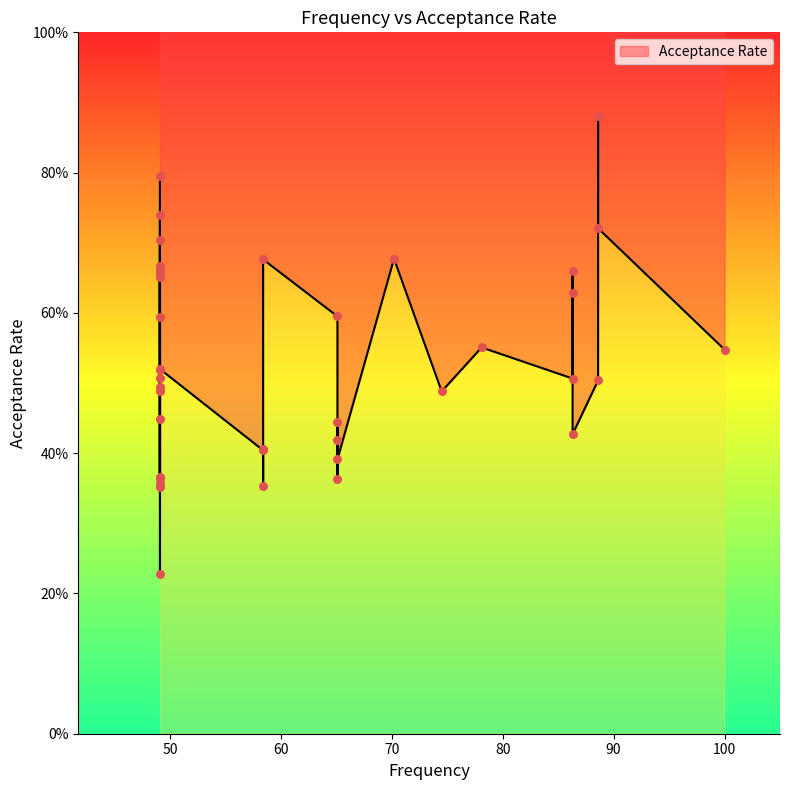

What is the change in value from 58.4 to 49.1?

+0.2